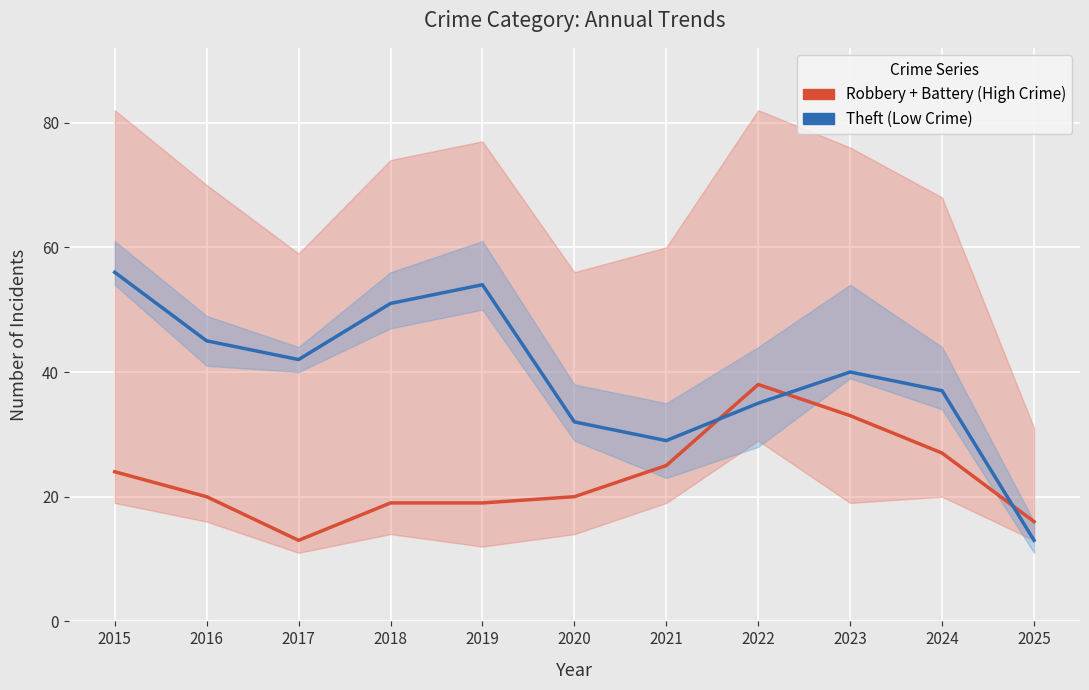

The value of Theft (Low Crime) at 2025 is 9. True or false?

False